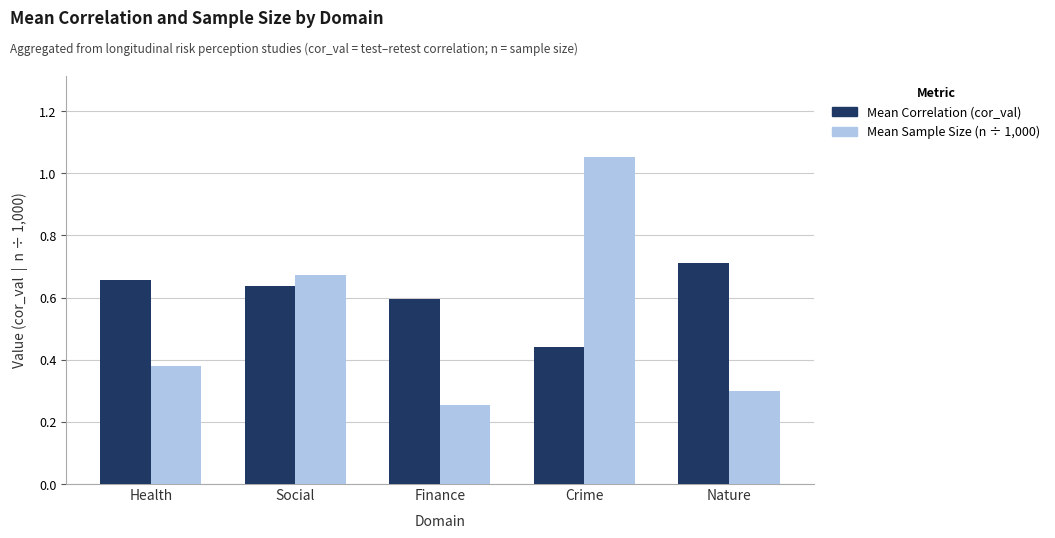

What is the total value across all series at Finance?

0.8